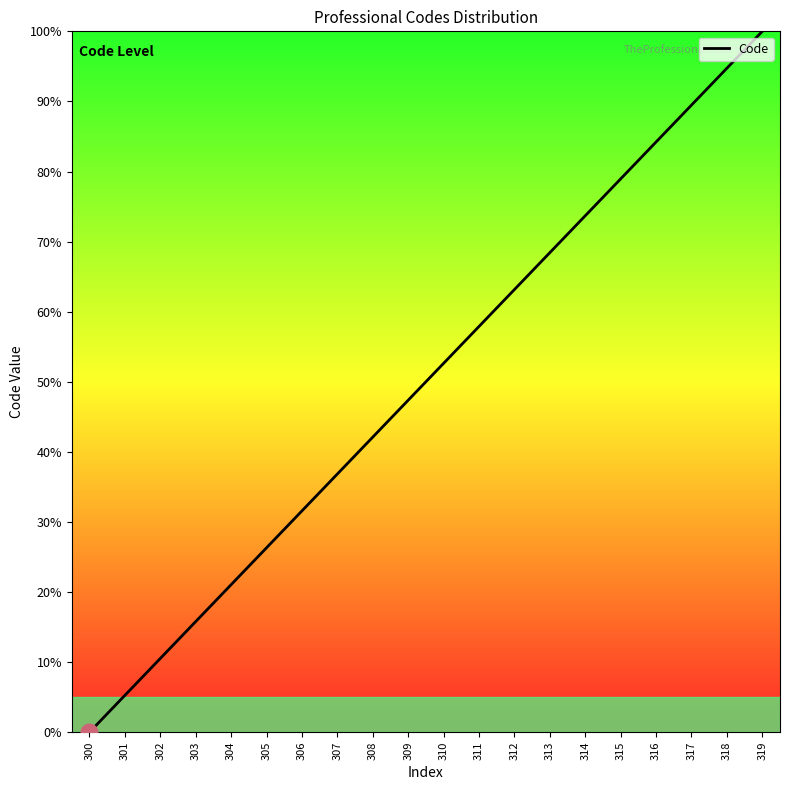

The chart shows a value of 65.0 at 307. True or false?

False